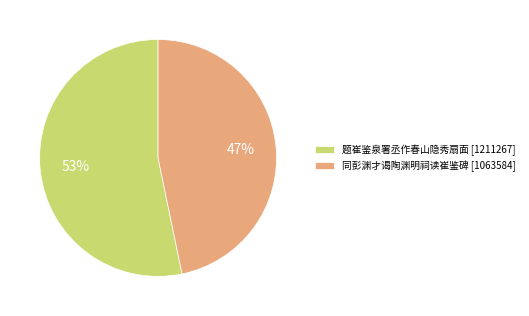

To the nearest percent, what is the difference between the largest and smallest slice percentages?

6%